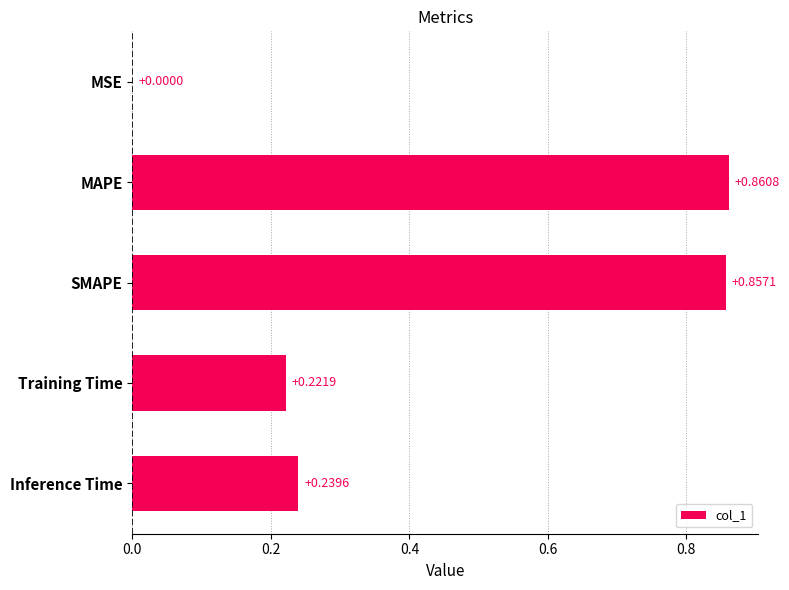

Which category has the highest value across all series?

MAPE